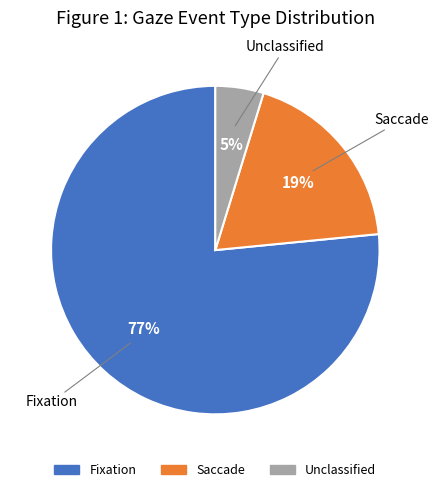

Do Saccade and Unclassified together represent more than half of the pie?

No